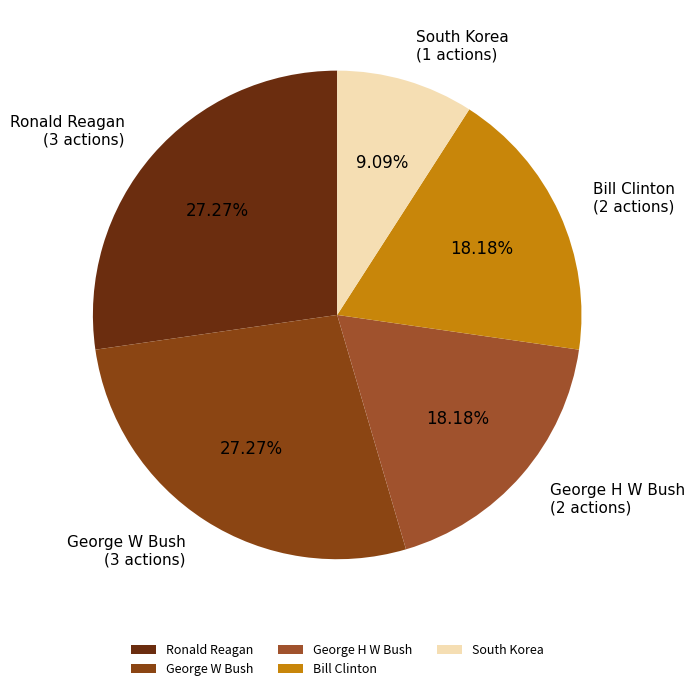

Which slice is the smallest?

South Korea